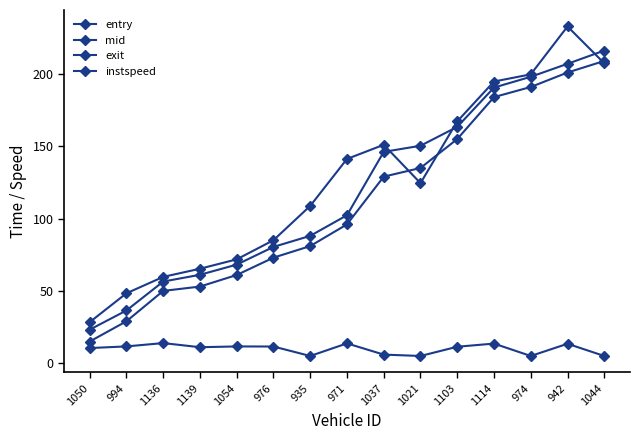

At 994, list the series in order from smallest to largest.

instspeed, entry, mid, exit